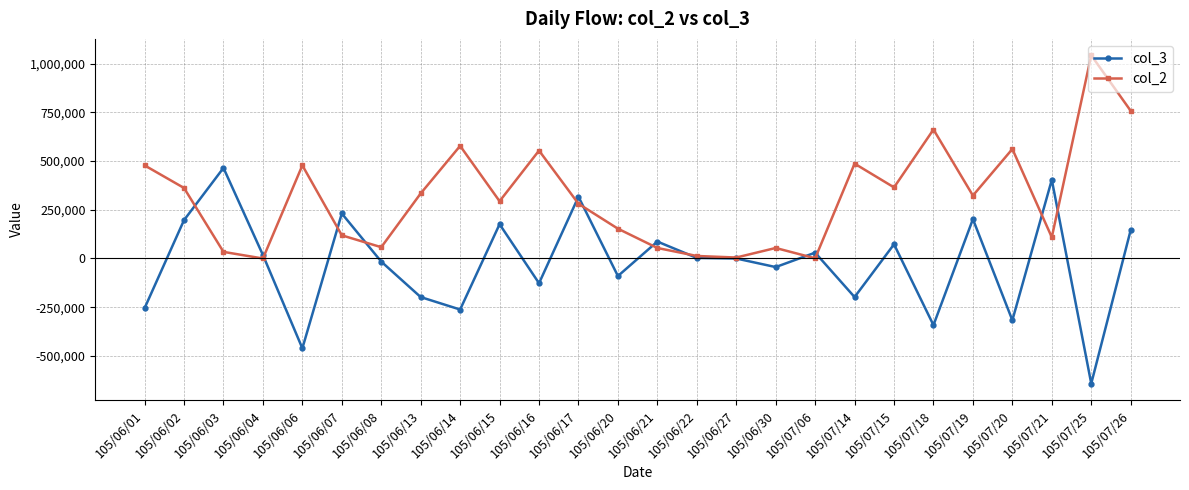

Which series has the largest total across all categories?

col_2